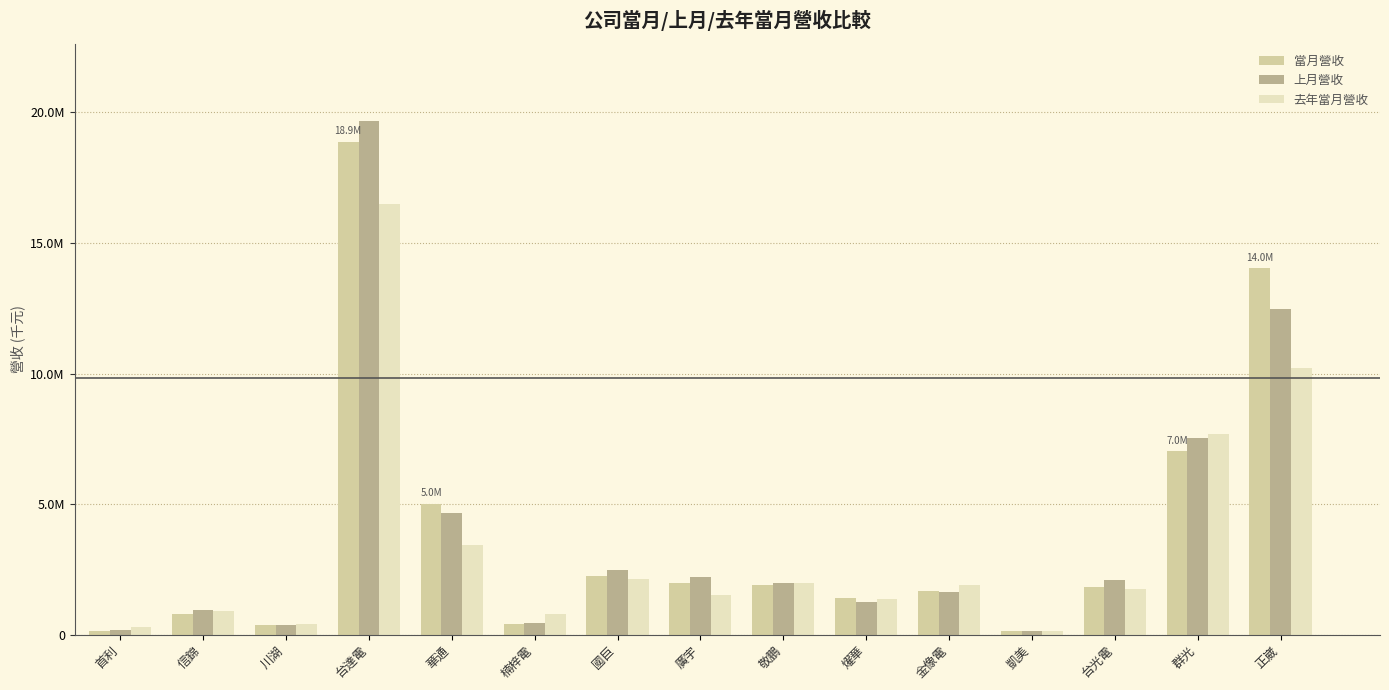

Are the bars grouped side by side (vs. stacked)?

Yes